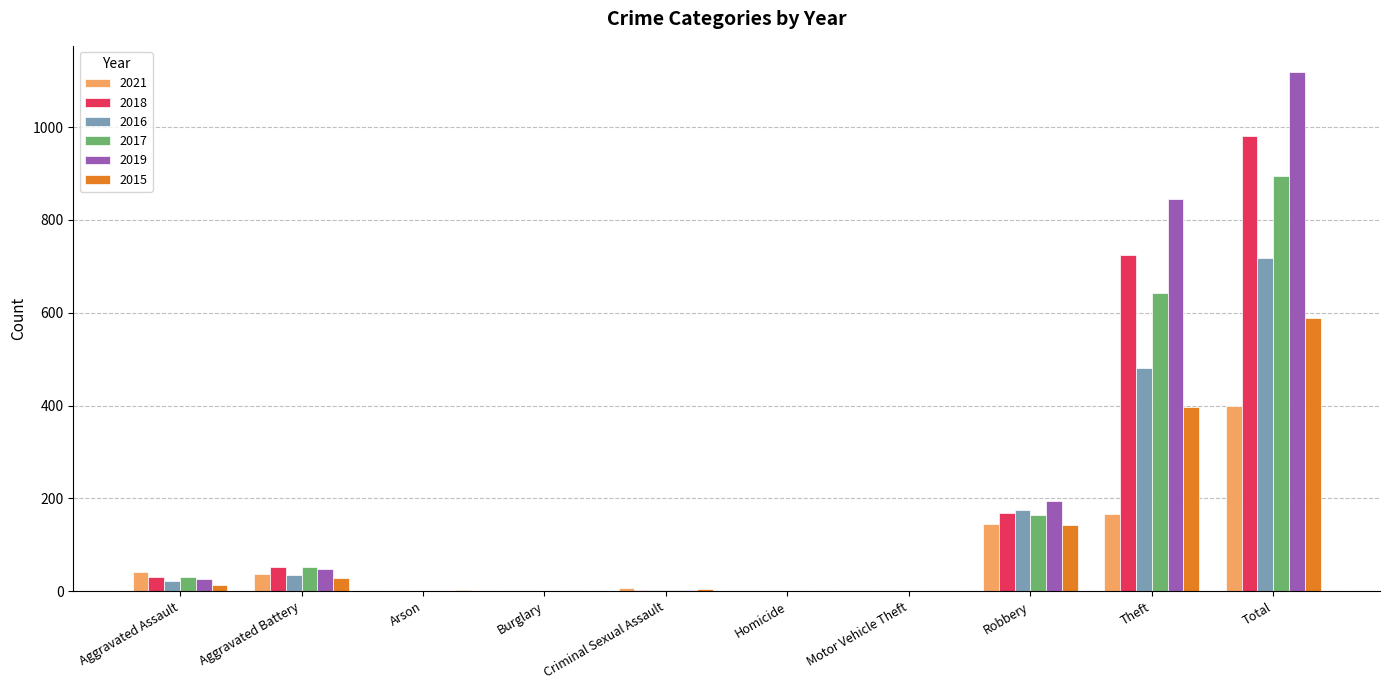

Which series has the largest total across all categories?

2019